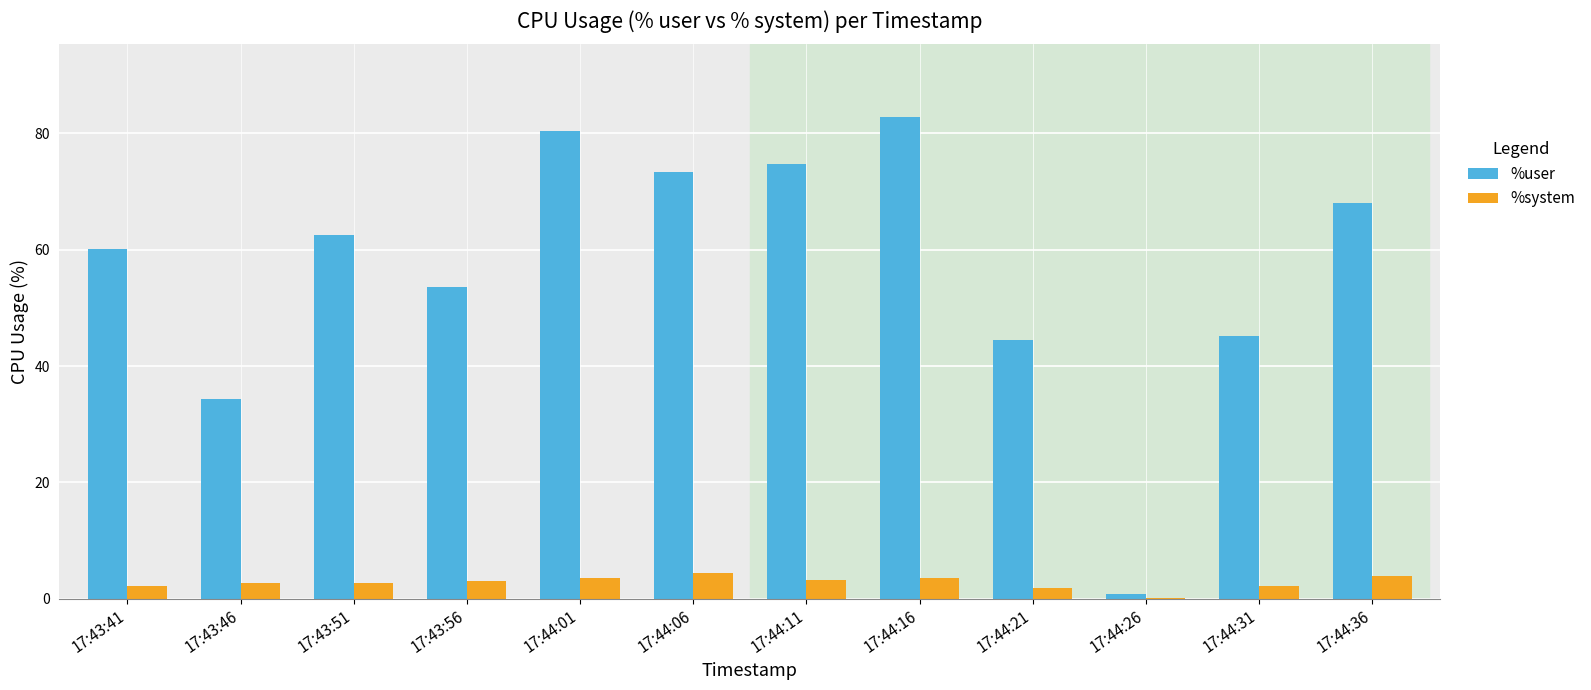

Which series changed the most between 17:43:51 and 17:44:16?

%user